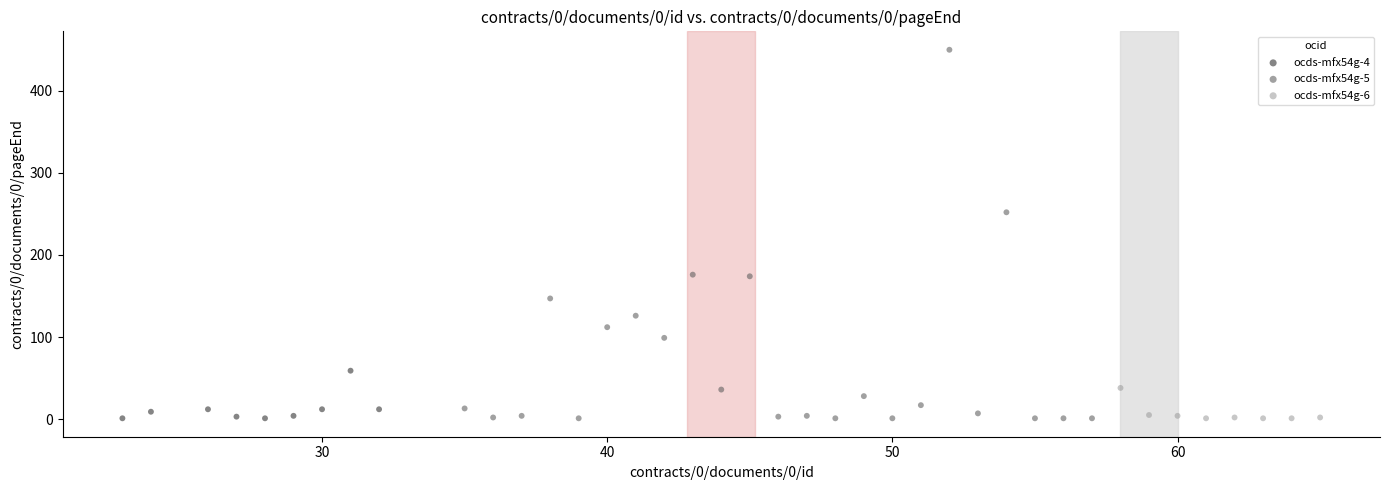

Which series contains the highest Y value?

ocds-mfx54g-5